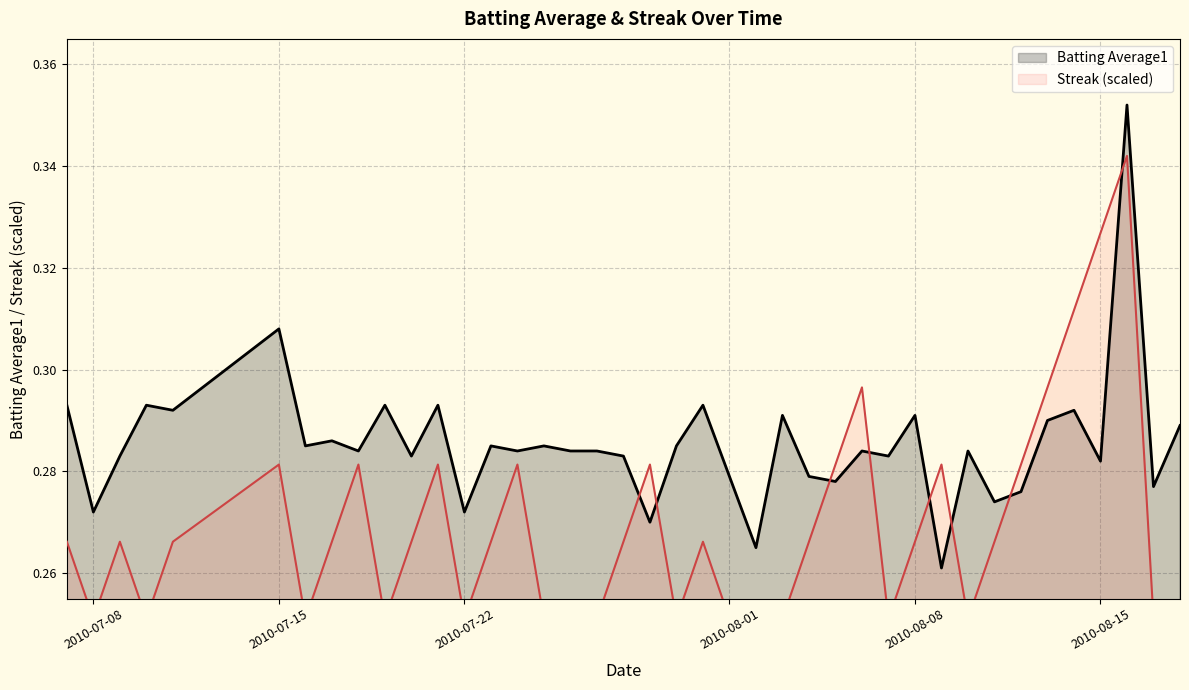

Rank the series by their maximum value, from highest to lowest.

Batting Average1, Streak